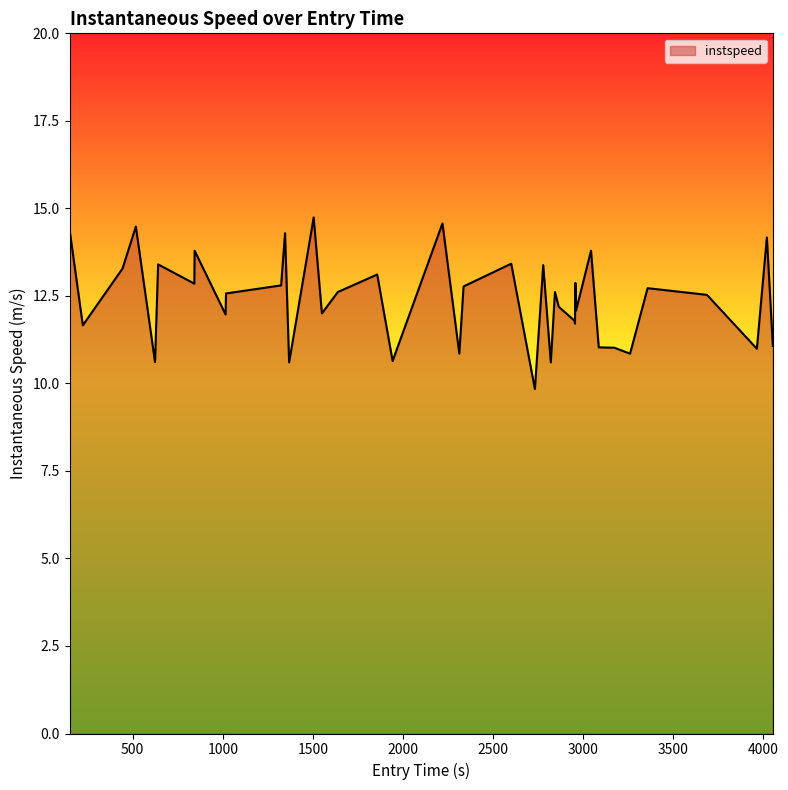

What is the smallest value displayed?

9.8